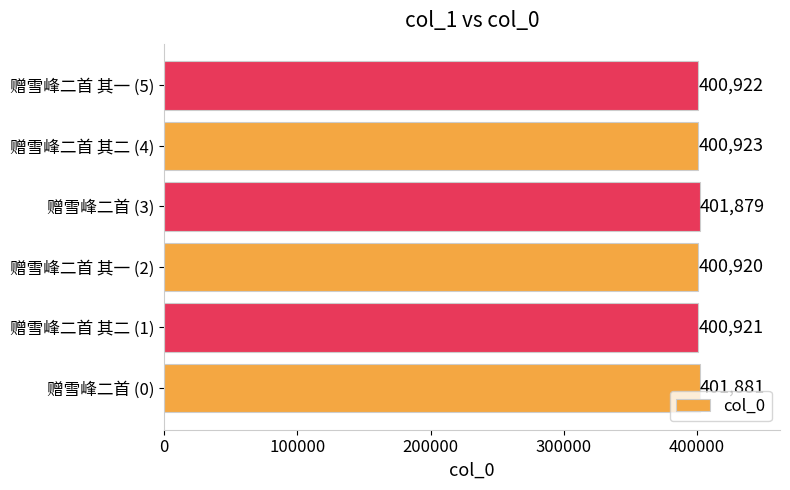

List the labels in order of value, smallest first.

赠雪峰二首 其一 (2), 赠雪峰二首 其二 (1), 赠雪峰二首 其一 (5), 赠雪峰二首 其二 (4), 赠雪峰二首 (3), 赠雪峰二首 (0)